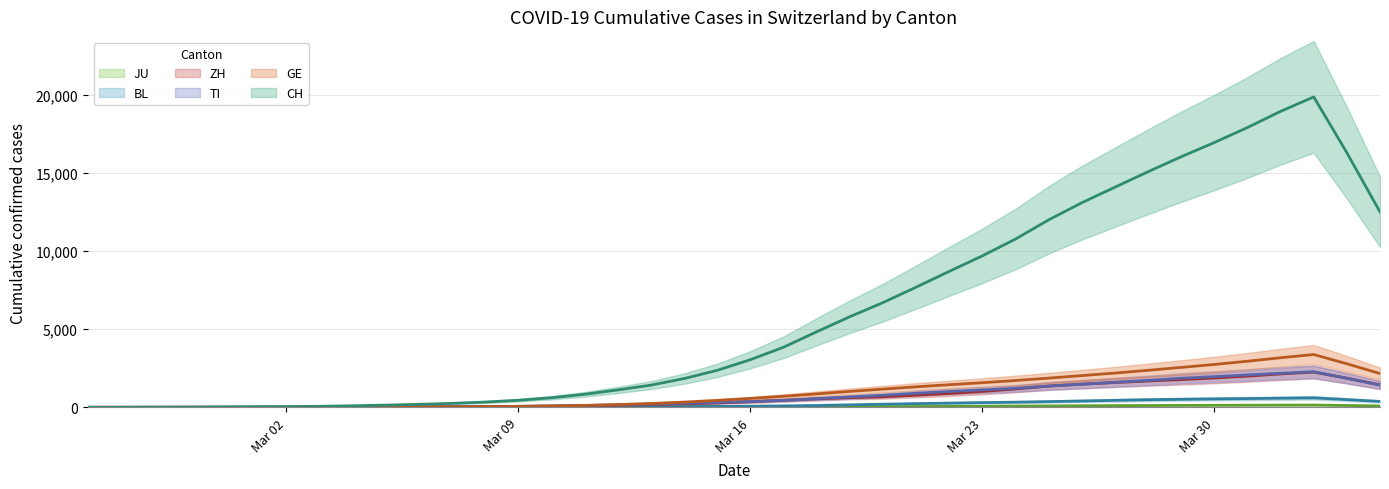

True or false: TI trend and CH trend intersect in this chart.

False